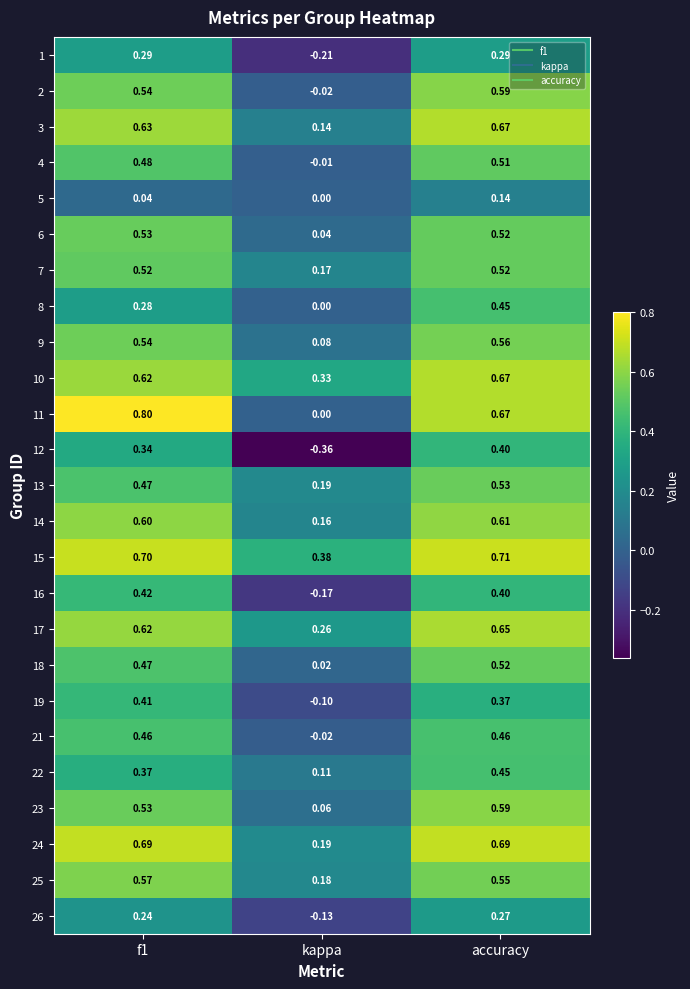

Which category has the lowest value in the 6 series?

kappa